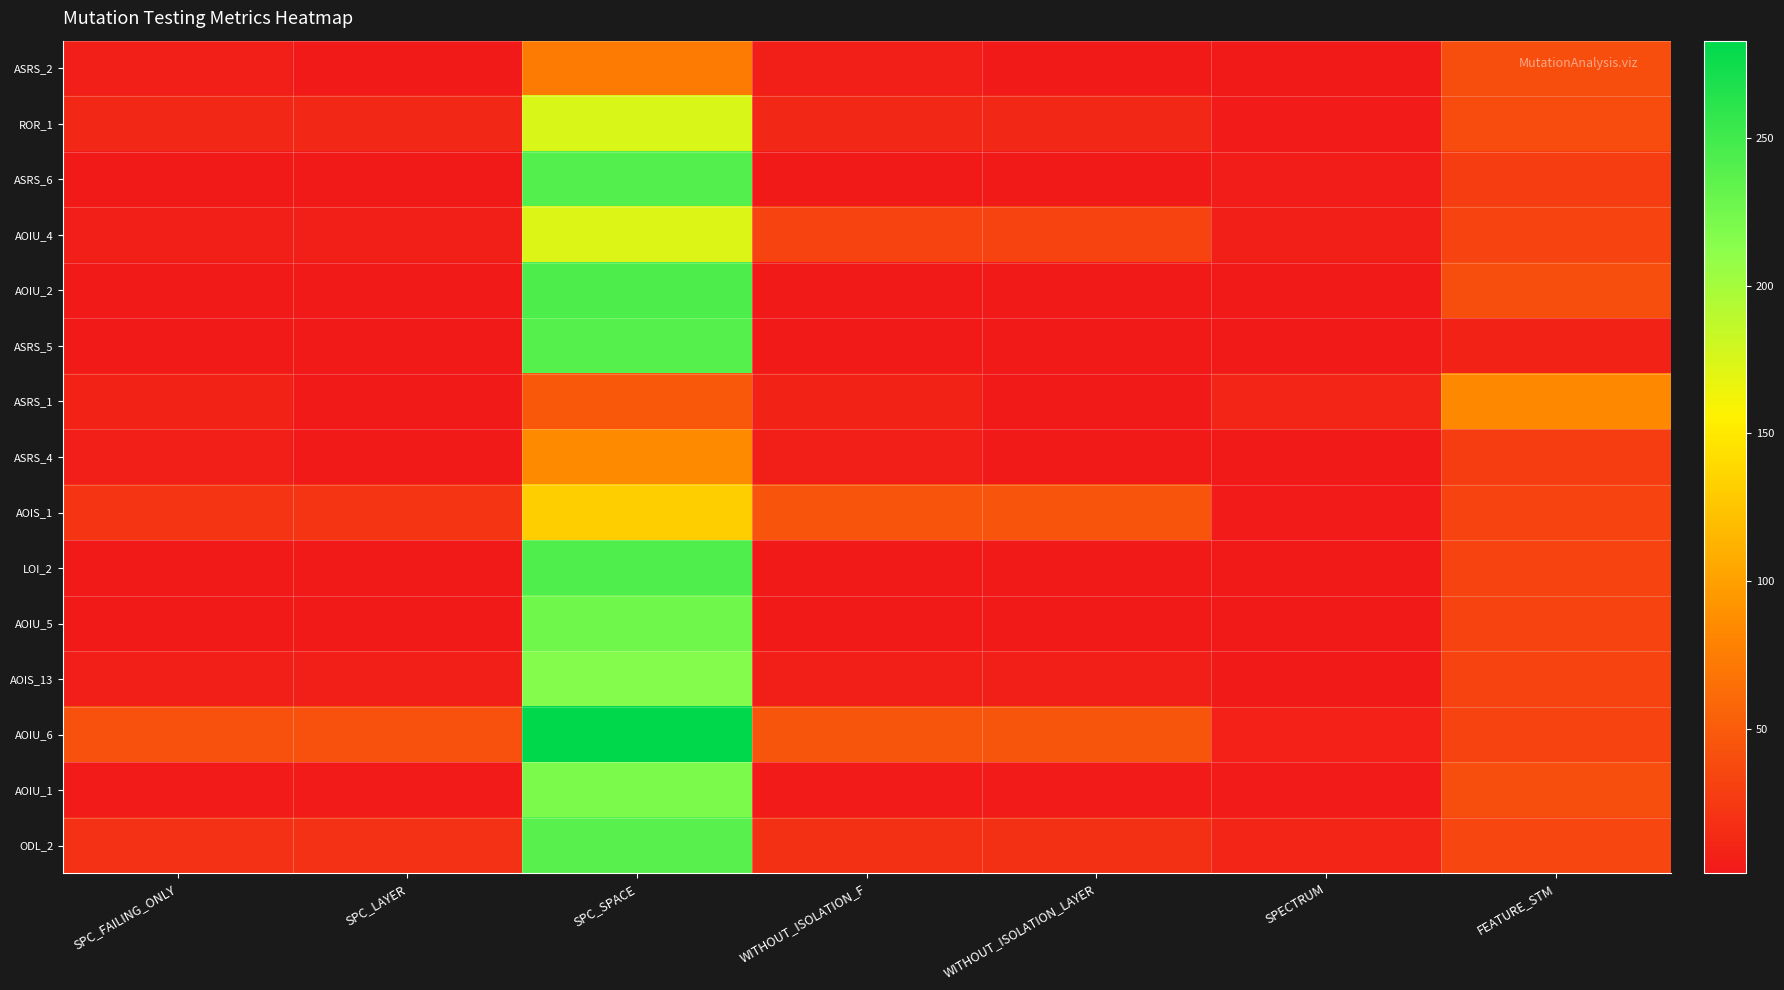

Rank the series at FEATURE_STM from lowest to highest value.

ASRS_5, ASRS_6, ASRS_4, AOIU_4, AOIS_1, LOI_2, AOIU_5, AOIS_13, AOIU_6, ODL_2, ROR_1, ASRS_2, AOIU_2, AOIU_1, ASRS_1